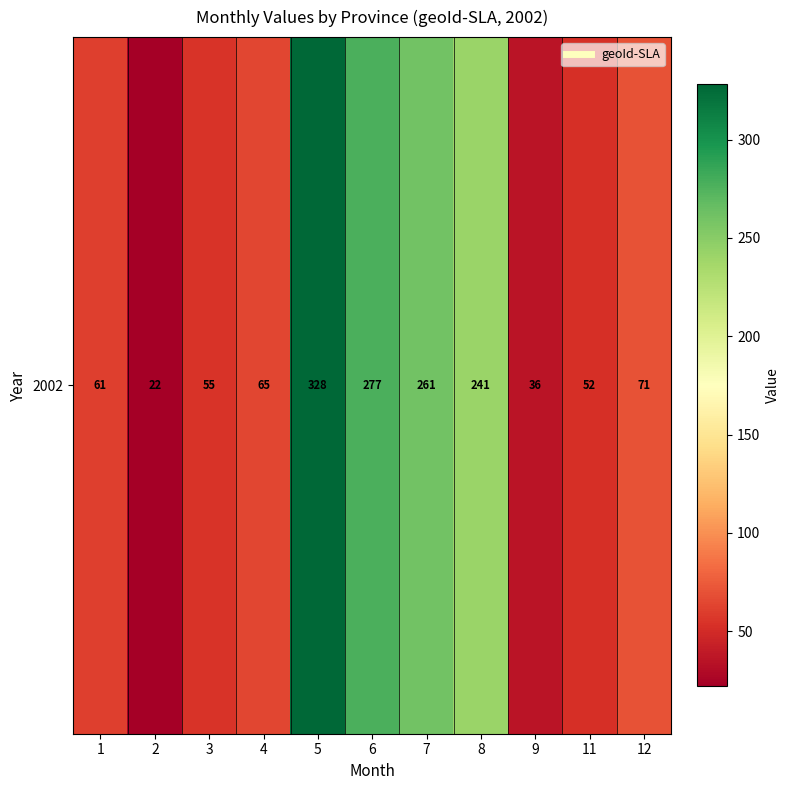

What is the sum of the values at 2 and 4?

87